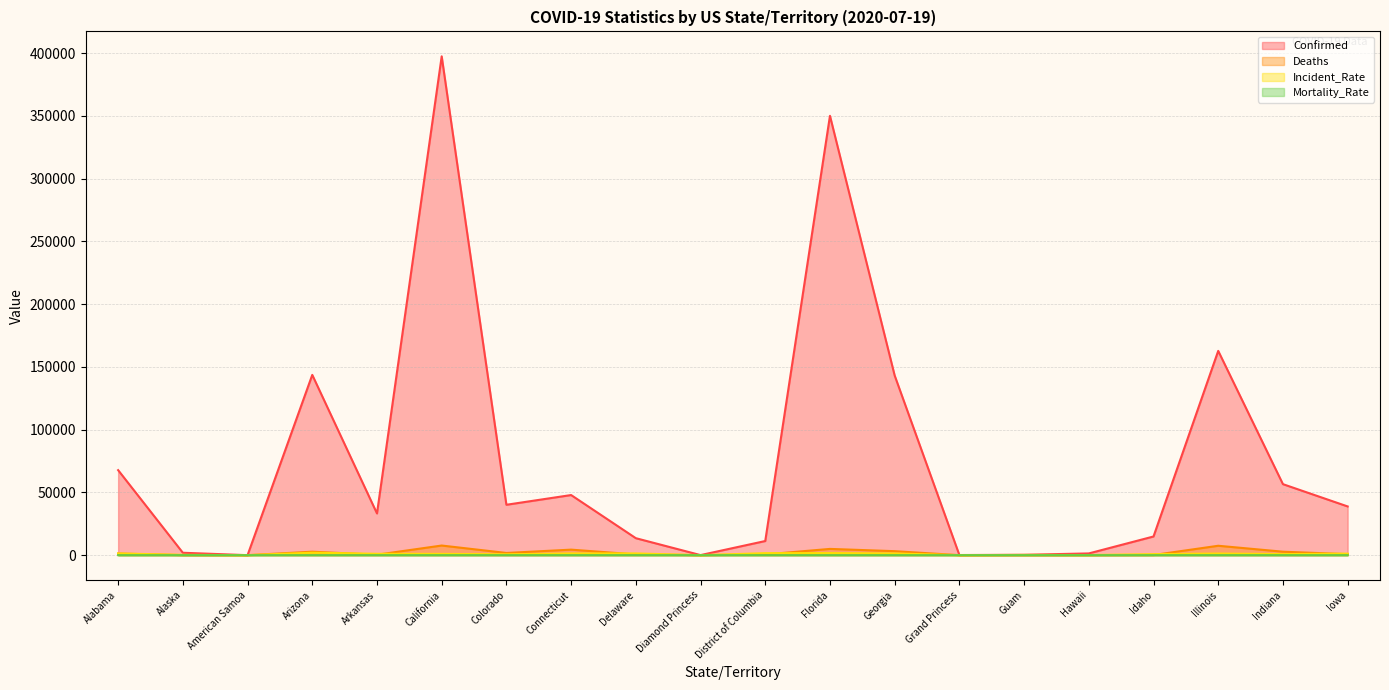

Read the Mortality_Rate value at Alaska.

0.9